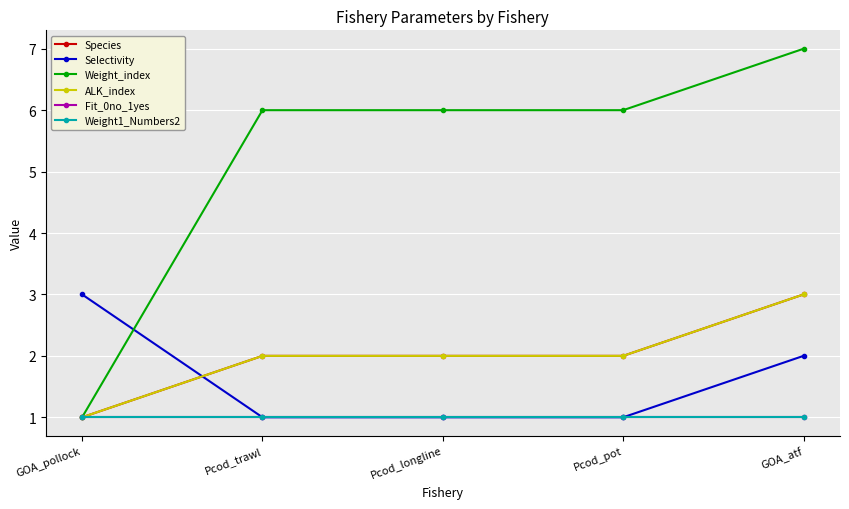

Reading left to right, what are all the values shown in this chart?

Species: GOA_pollock=1	Pcod_trawl=2	Pcod_longline=2	Pcod_pot=2	GOA_atf=3
Selectivity: GOA_pollock=3	Pcod_trawl=1	Pcod_longline=1	Pcod_pot=1	GOA_atf=2
Weight_index: GOA_pollock=1	Pcod_trawl=6	Pcod_longline=6	Pcod_pot=6	GOA_atf=7
ALK_index: GOA_pollock=1	Pcod_trawl=2	Pcod_longline=2	Pcod_pot=2	GOA_atf=3
Fit_0no_1yes: GOA_pollock=1	Pcod_trawl=1	Pcod_longline=1	Pcod_pot=1	GOA_atf=1
Weight1_Numbers2: GOA_pollock=1	Pcod_trawl=1	Pcod_longline=1	Pcod_pot=1	GOA_atf=1